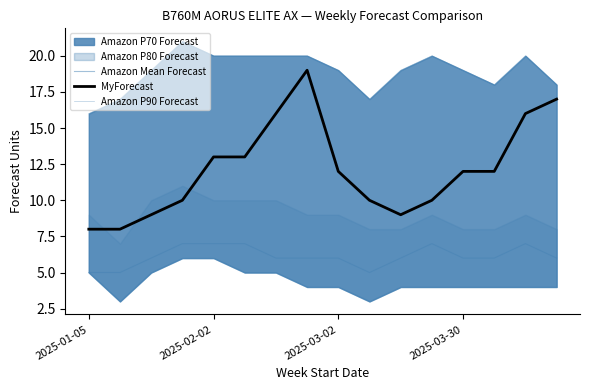

Which series has the widest spread of values?

MyForecast